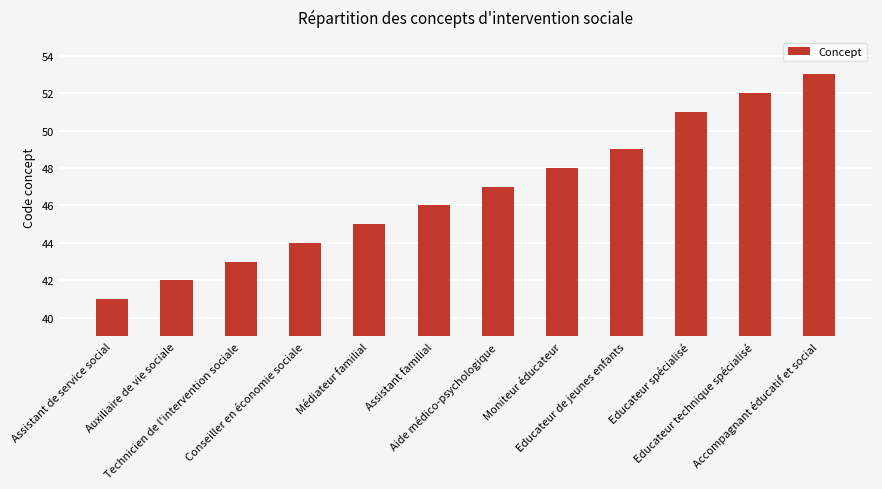

Where is the data nearest to the value 47?

Aide médico-psychologique